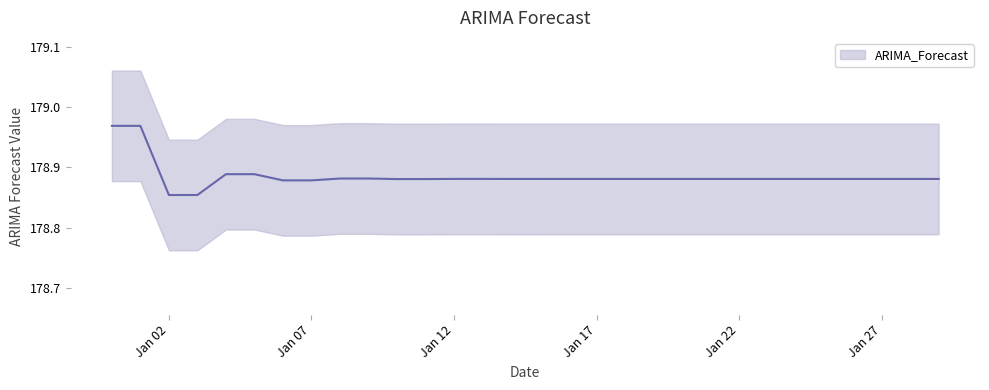

List the labels in order of value, smallest first.

2023-01-03, 2023-01-02, 2023-01-07, 2023-01-06, 2023-01-11, 2023-01-10, 2023-01-15, 2023-01-14, 2023-01-19, 2023-01-18, 2023-01-23, 2023-01-22, 2023-01-27, 2023-01-26, 2023-01-28, 2023-01-29, 2023-01-24, 2023-01-25, 2023-01-20, 2023-01-21, 2023-01-16, 2023-01-17, 2023-01-12, 2023-01-13, 2023-01-08, 2023-01-09, 2023-01-04, 2023-01-05, 2022-12-31, 2023-01-01